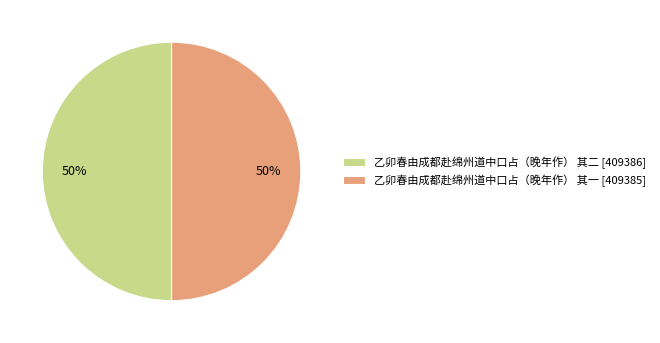

To the nearest percent, what is the combined percentage of 乙卯春由成都赴绵州道中口占（晚年作） 其一 [409385] and 乙卯春由成都赴绵州道中口占（晚年作） 其二 [409386]?

100%